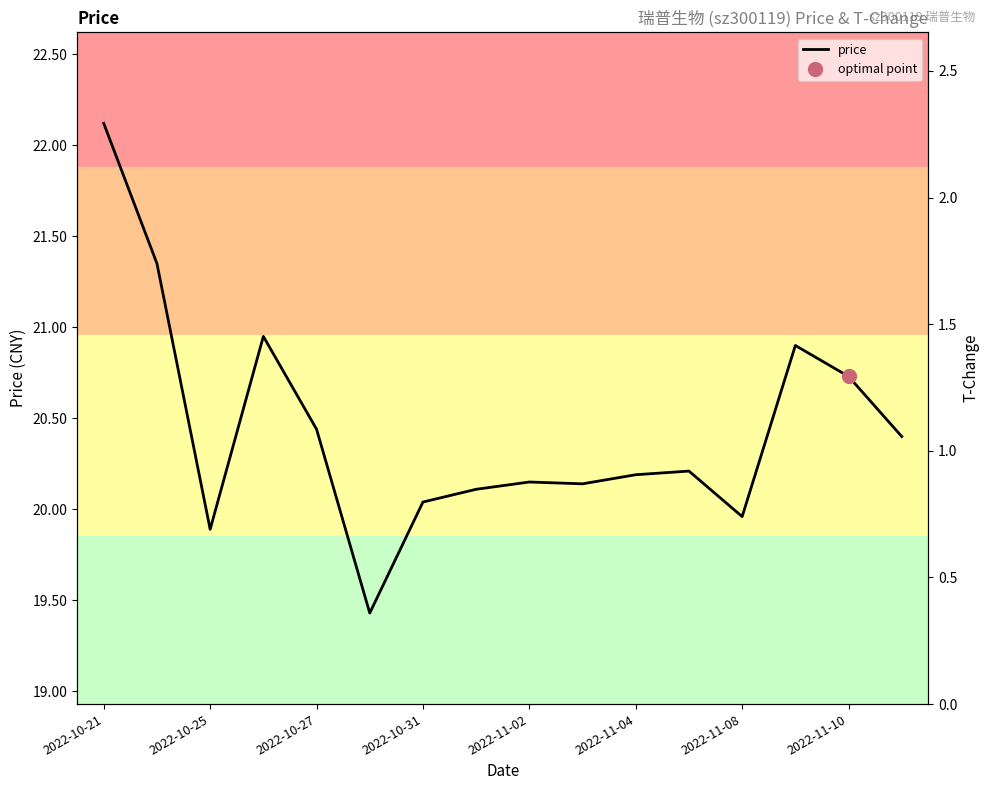

What is the maximum value for price?

22.1